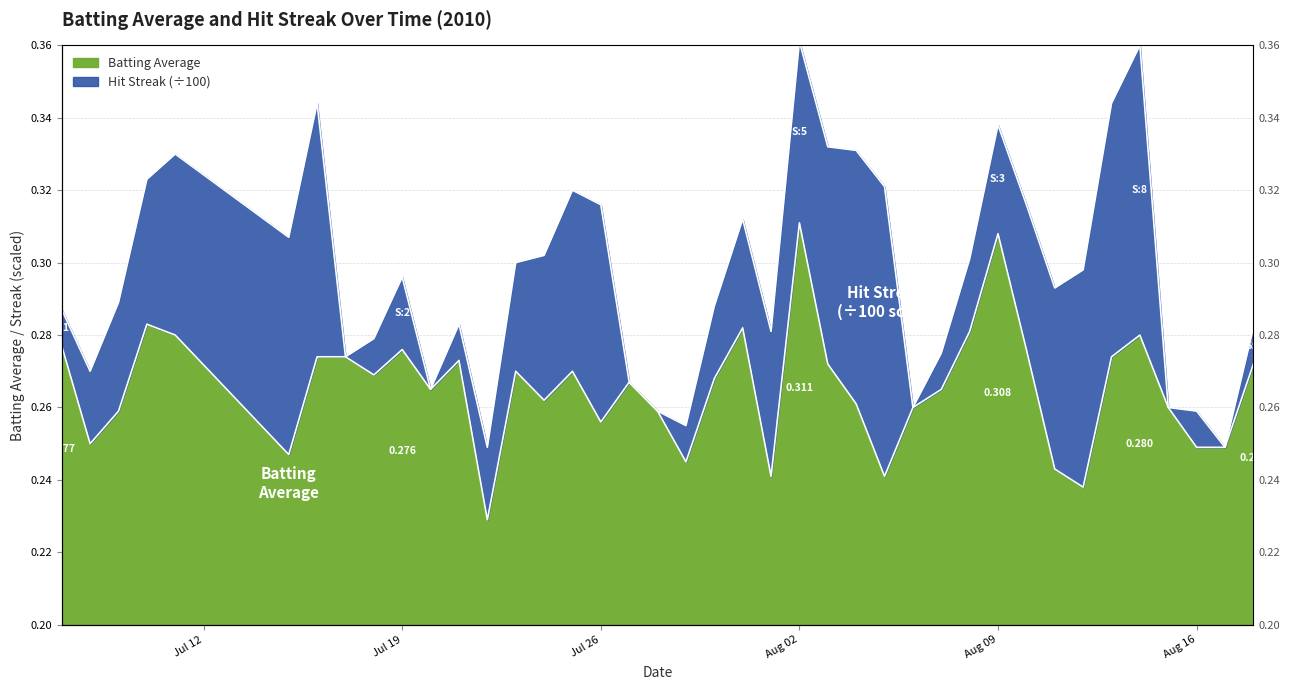

Is it true that the value at 14 is 0.4?

False